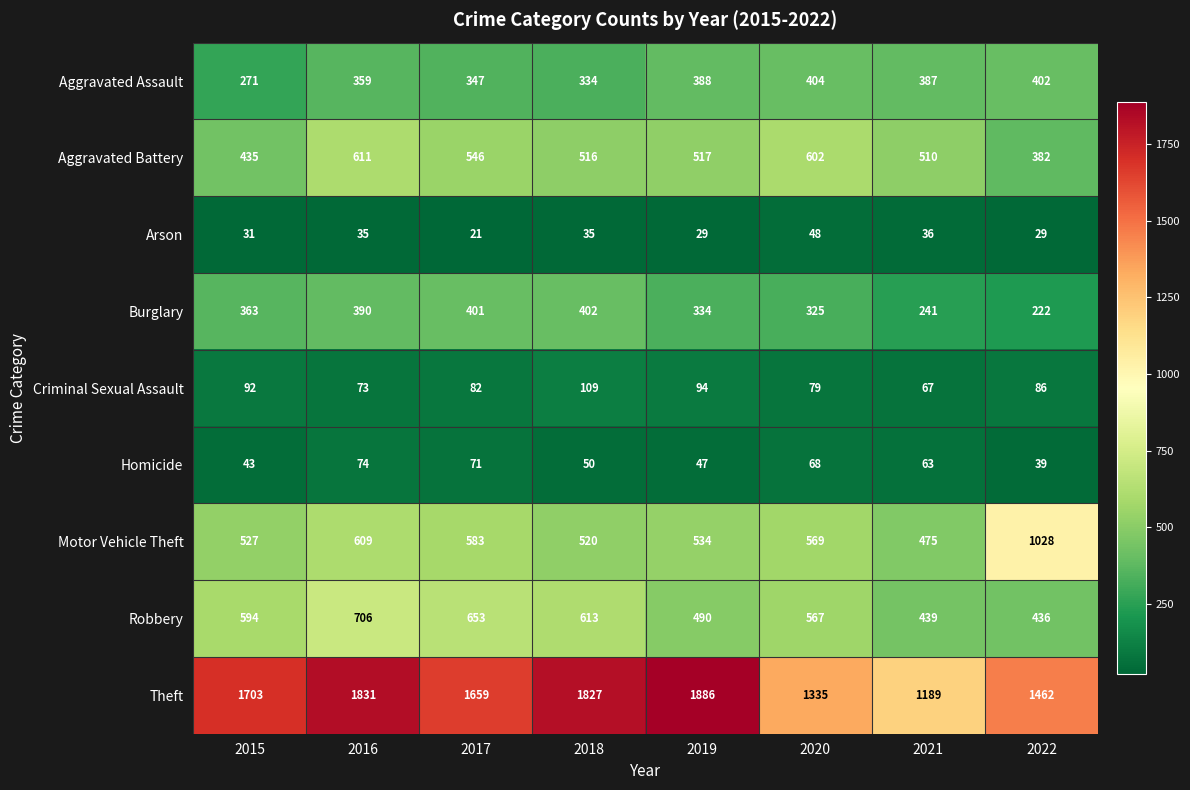

Count the number of categories in the chart.

8